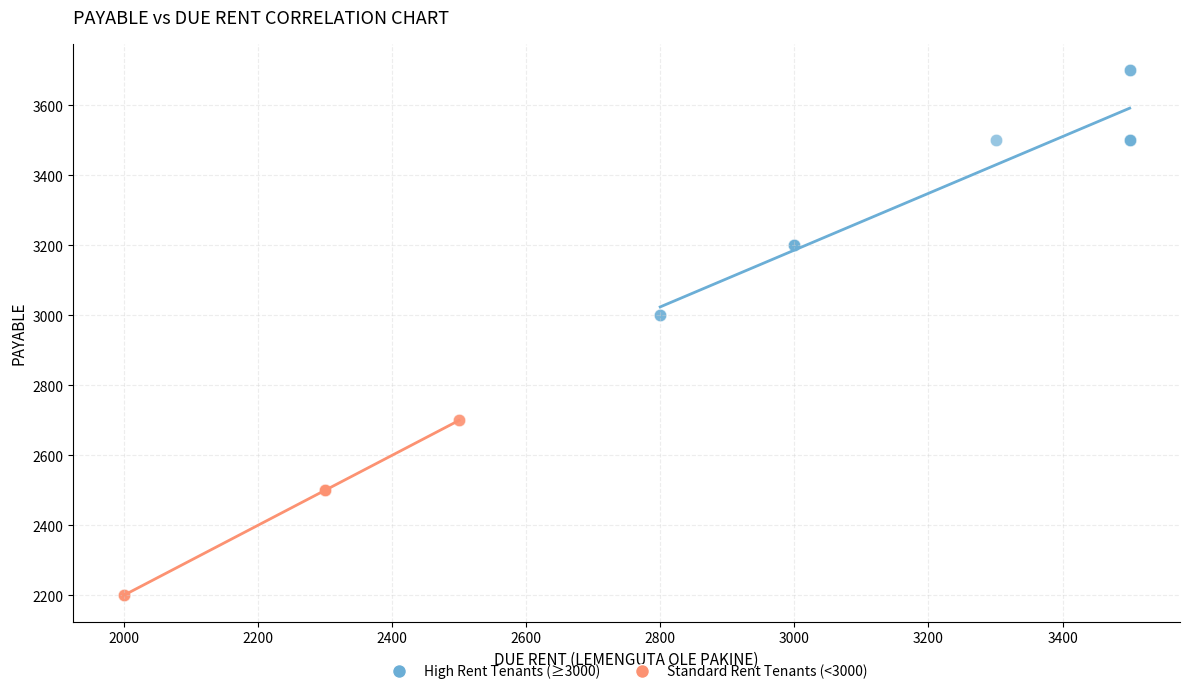

Which series reaches the maximum Y coordinate?

High Rent Tenants (≥3000)